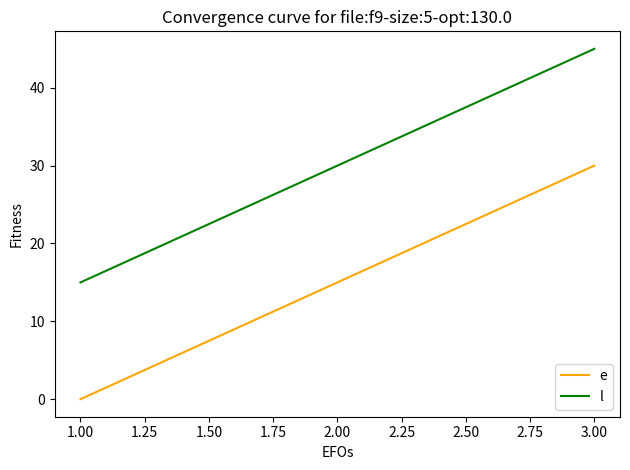

What position from the left is 1.00?

1